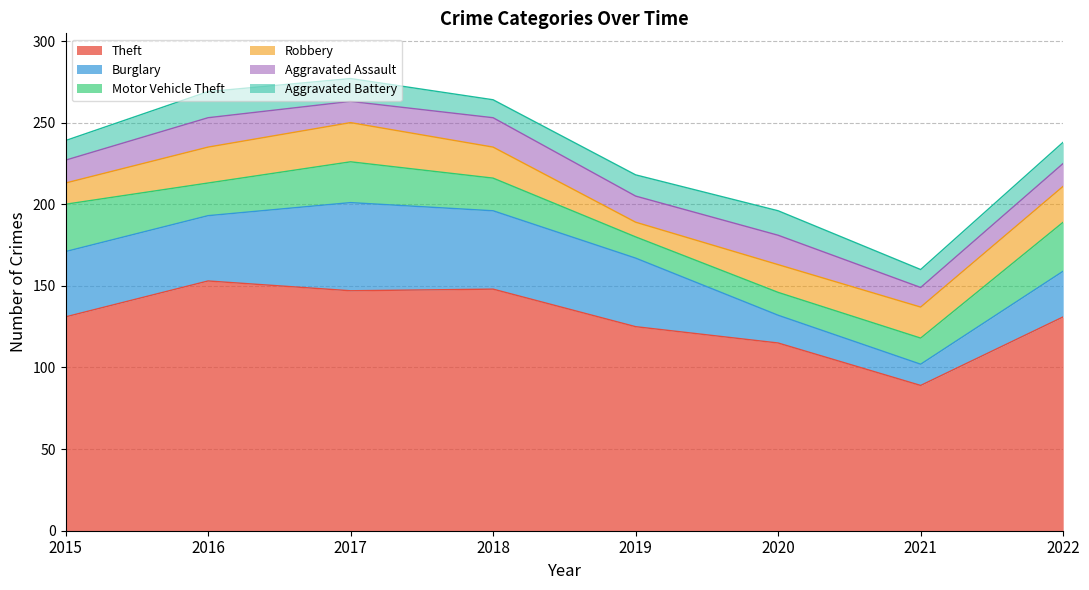

What value does the Robbery series have at 2015?

13